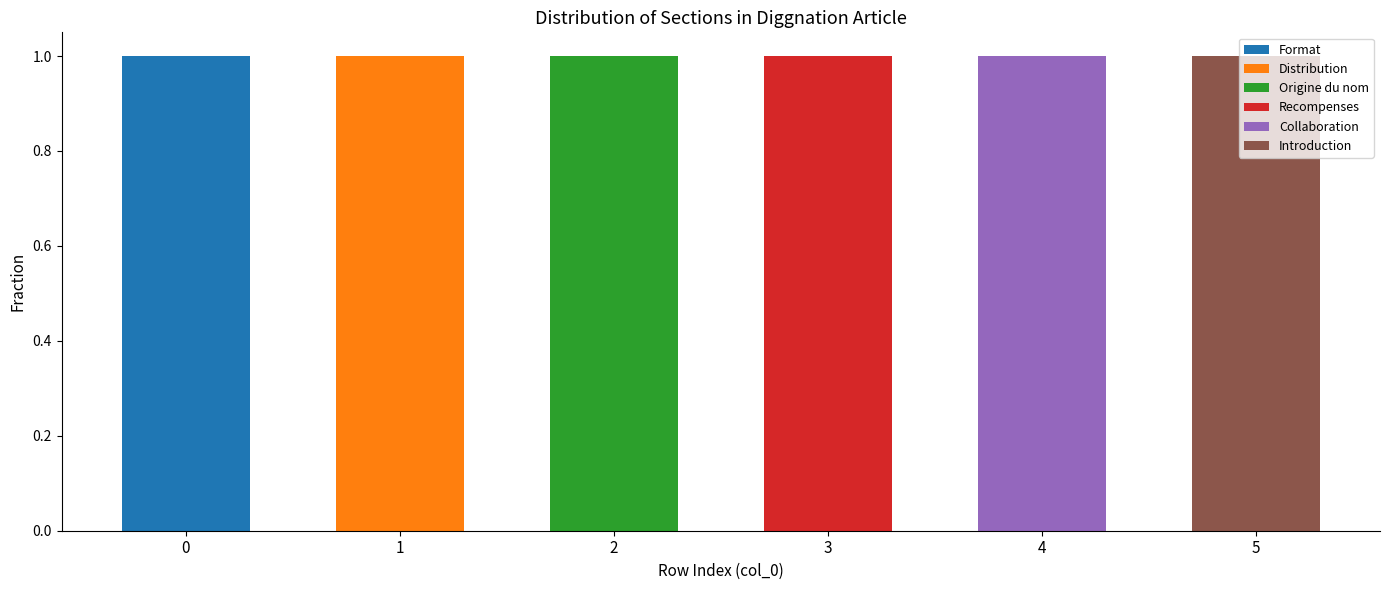

The Format series shows 0 at 5. True or false?

True